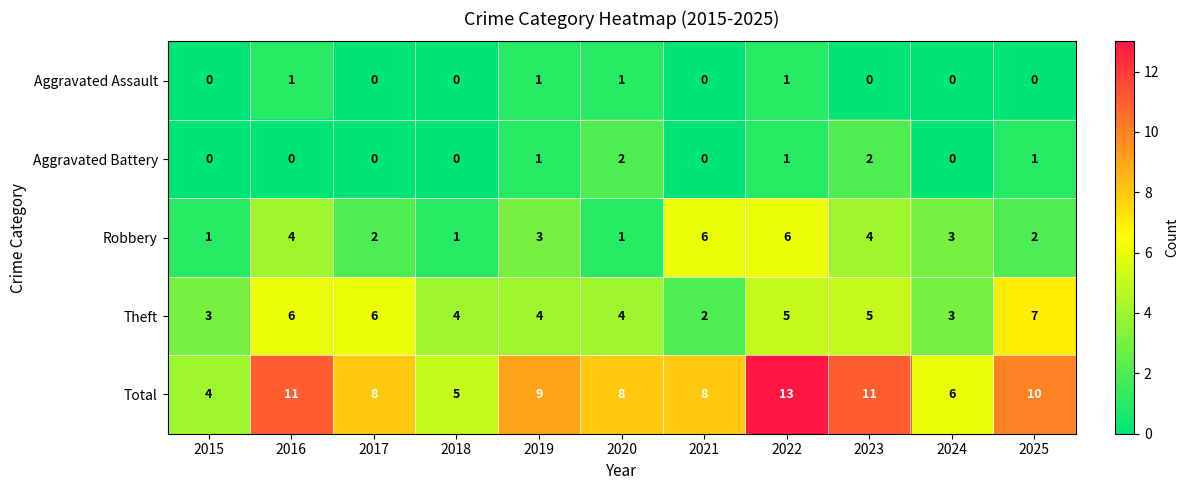

List the series in order of their peak value, lowest first.

Aggravated Assault, Aggravated Battery, Robbery, Theft, Total